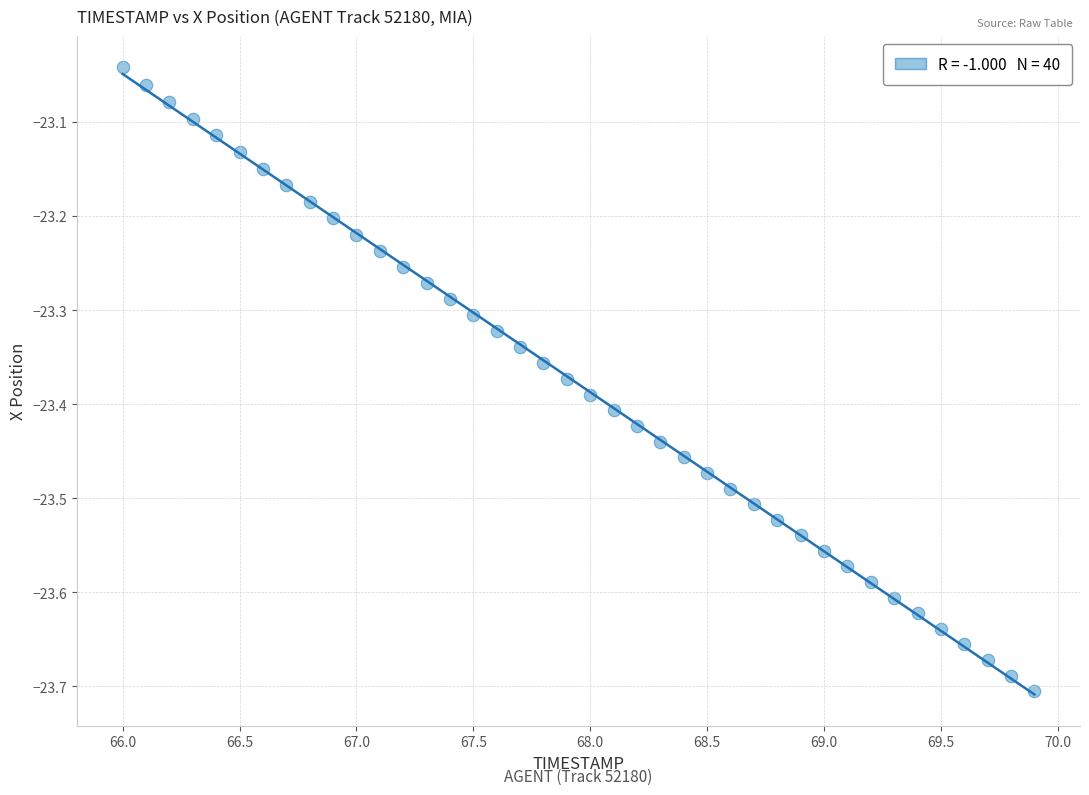

What is the range of Y values (max minus min)?

0.7